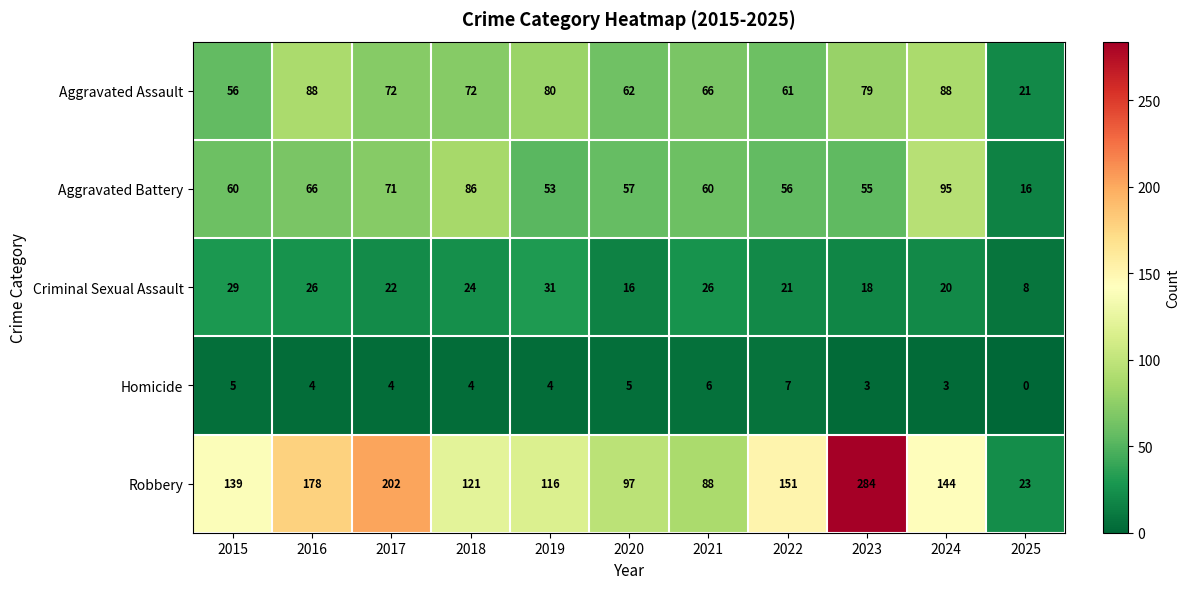

At which label does Aggravated Assault reach its minimum?

2025